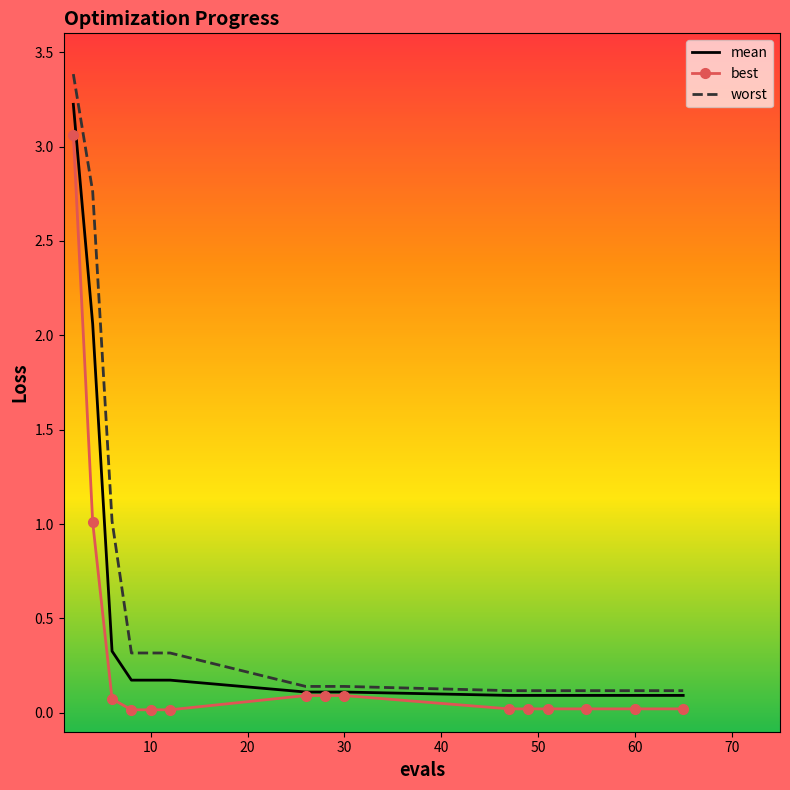

Rank the series by their average value, from lowest to highest.

best, mean, worst